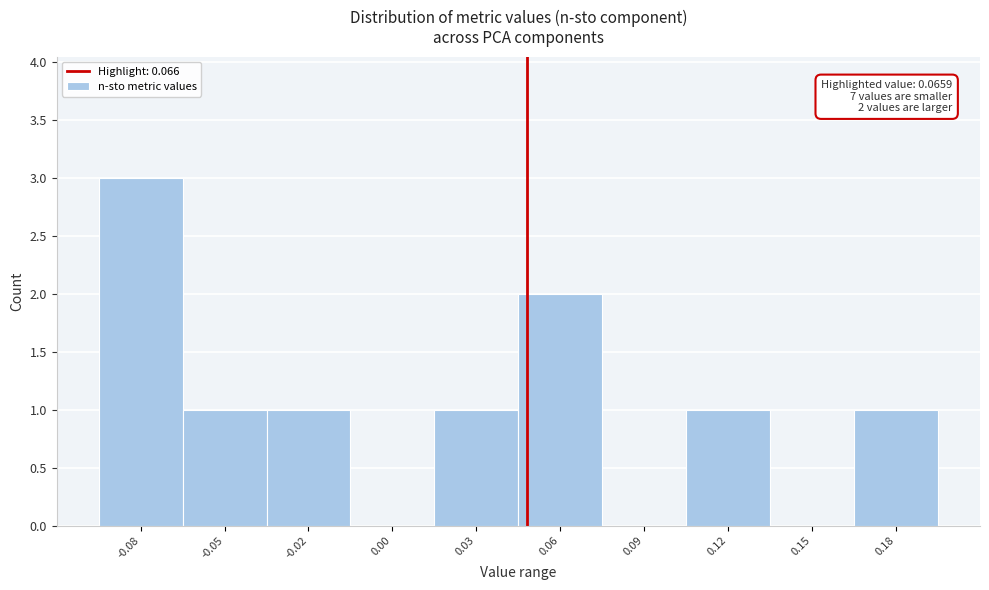

Reading right to left, what are all the values shown in this chart?

0.18=1	0.15=0	0.12=1	0.09=0	0.06=2	0.03=1	0.00=0	-0.02=1	-0.05=1	-0.08=3